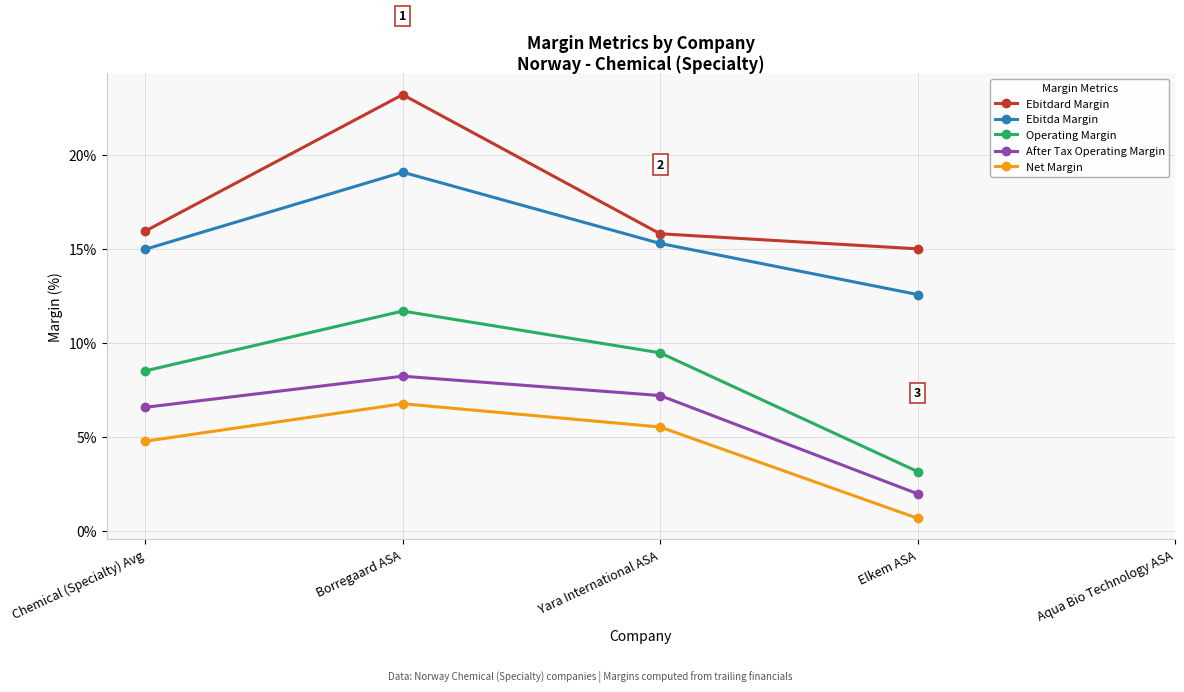

Where is the first local maximum for After Tax Operating Margin?

Borregaard ASA